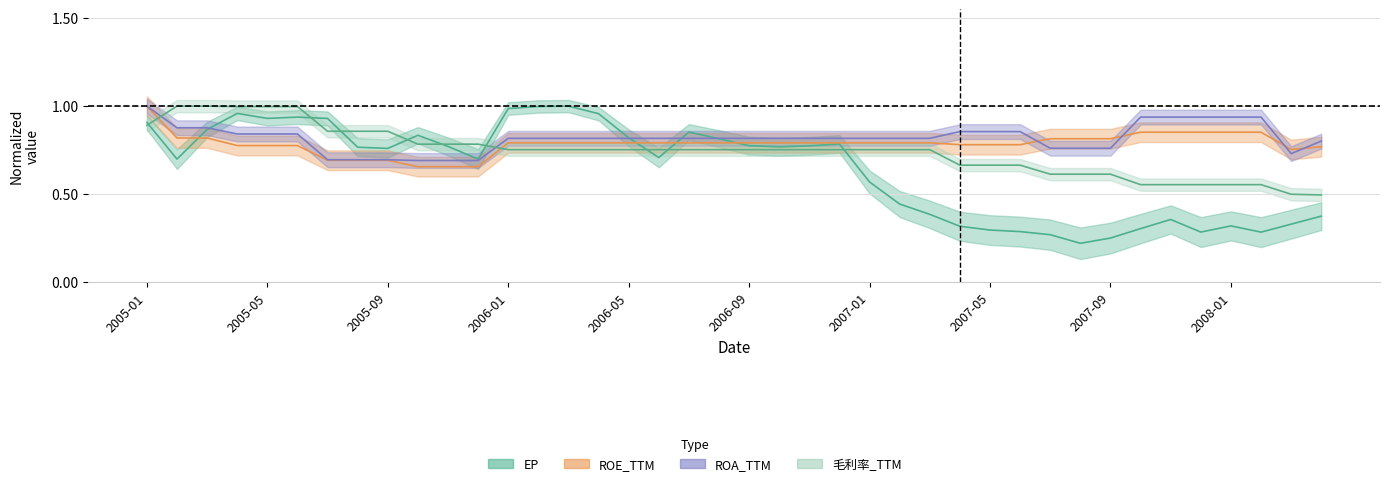

What position from the right is 2007-06?

11